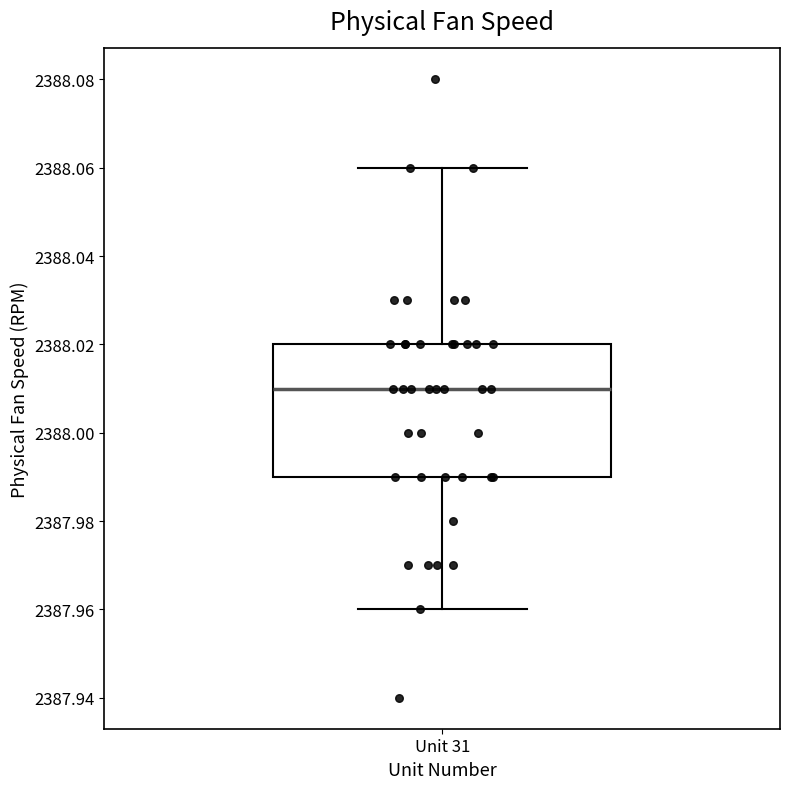

Transcribe this box plot: give where the median line is, the range the box spans, and where the two whiskers end, as read against the y-axis. The values are not printed on the chart, so give them approximately, as read against the axis.

median 2388.01, box 2387.99 to 2388.02, whiskers 2387.96 to 2388.06